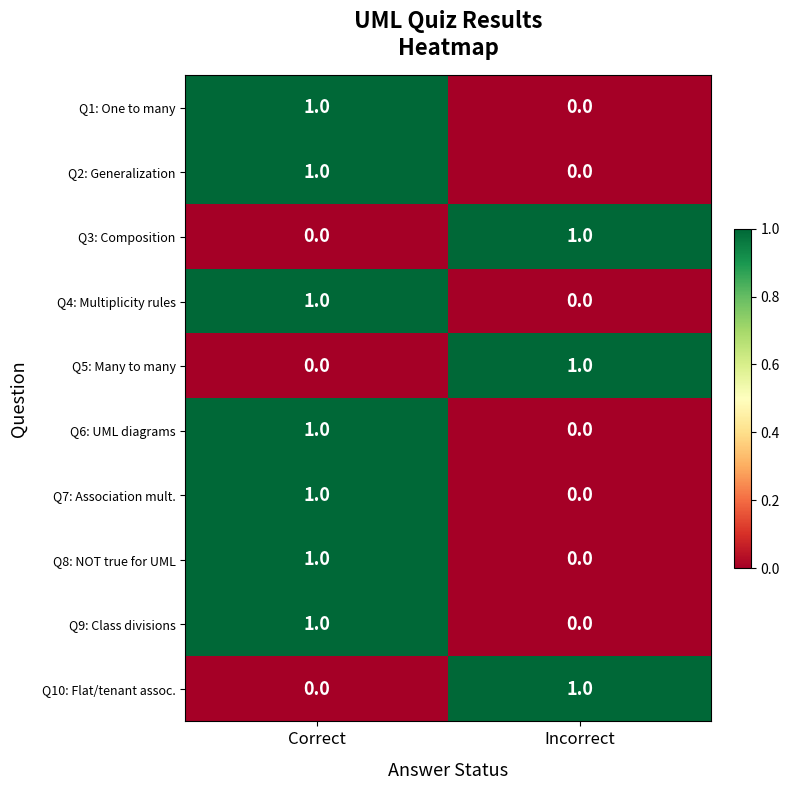

At which label does Q4: Multiplicity rules reach its minimum?

Incorrect